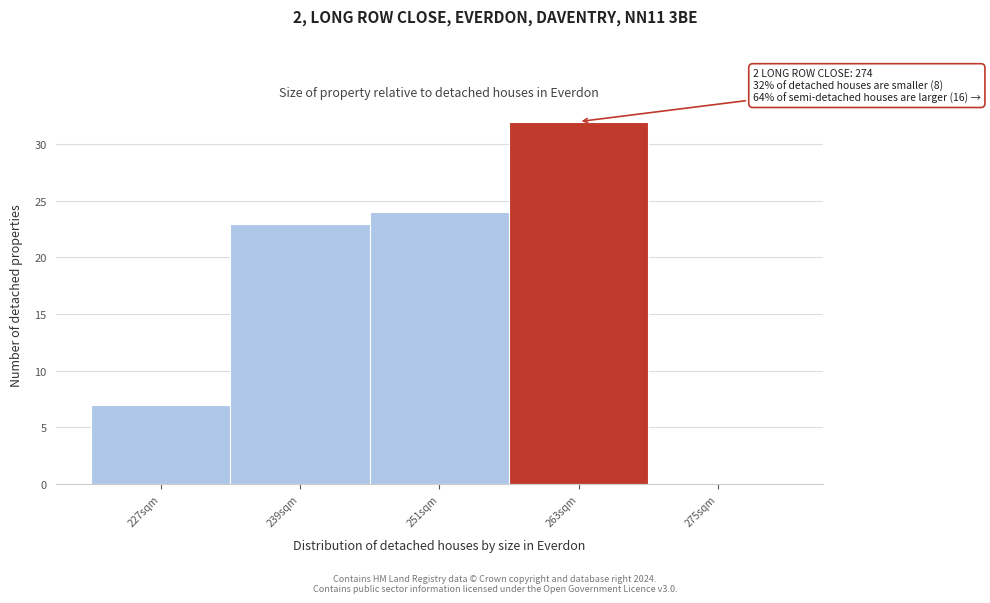

Reading left to right, list all the values displayed in this chart.

227sqm=7	239sqm=23	251sqm=24	263sqm=32	275sqm=0